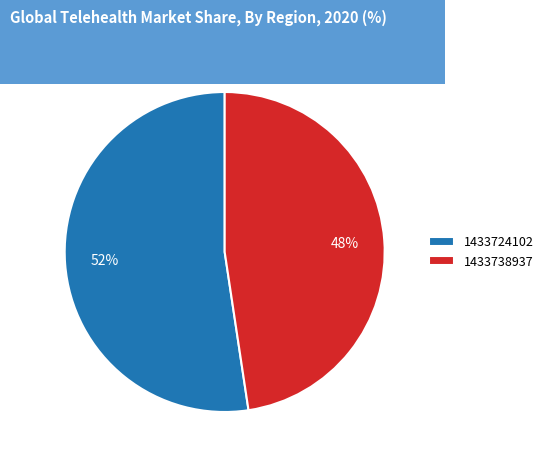

Which slice is the largest?

1433724102